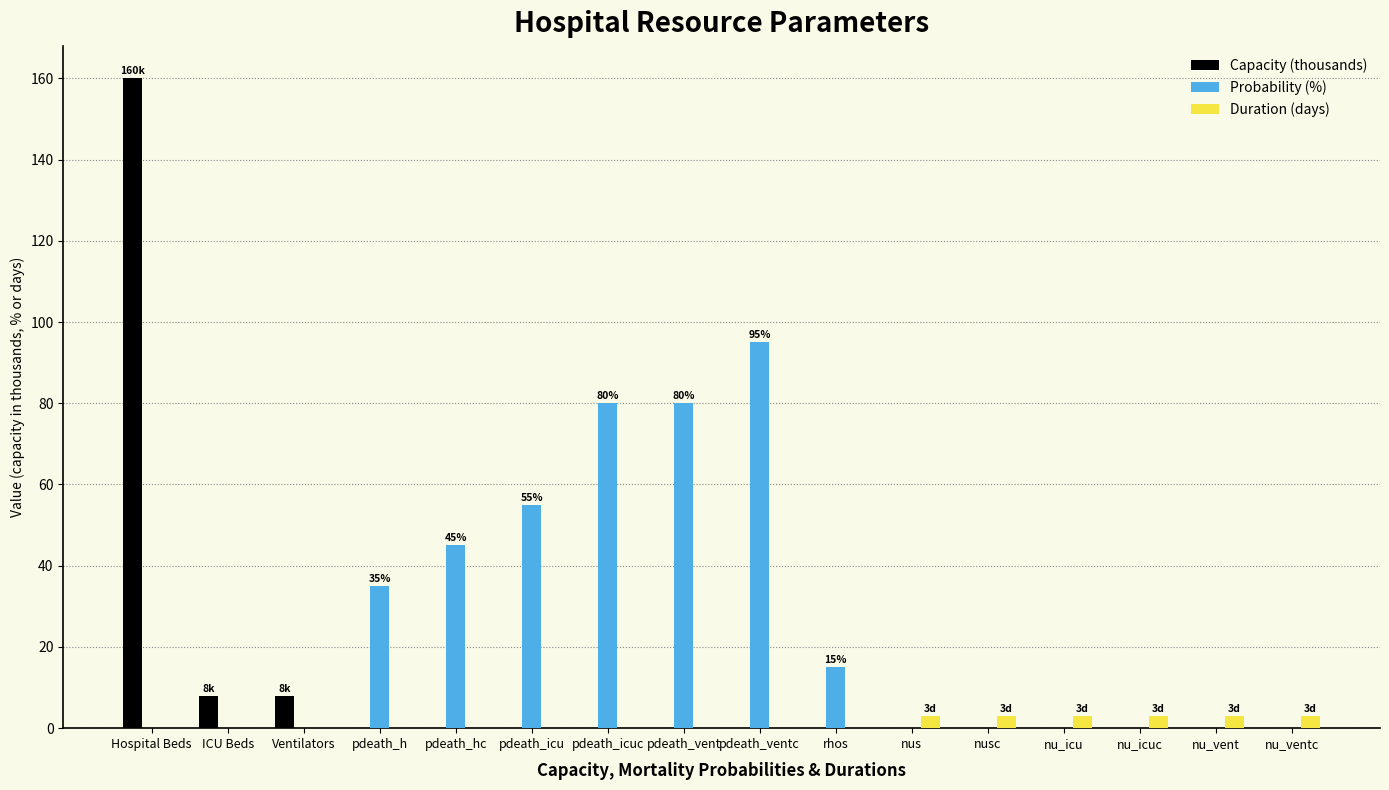

What is the sum of all Duration (days) values?

18